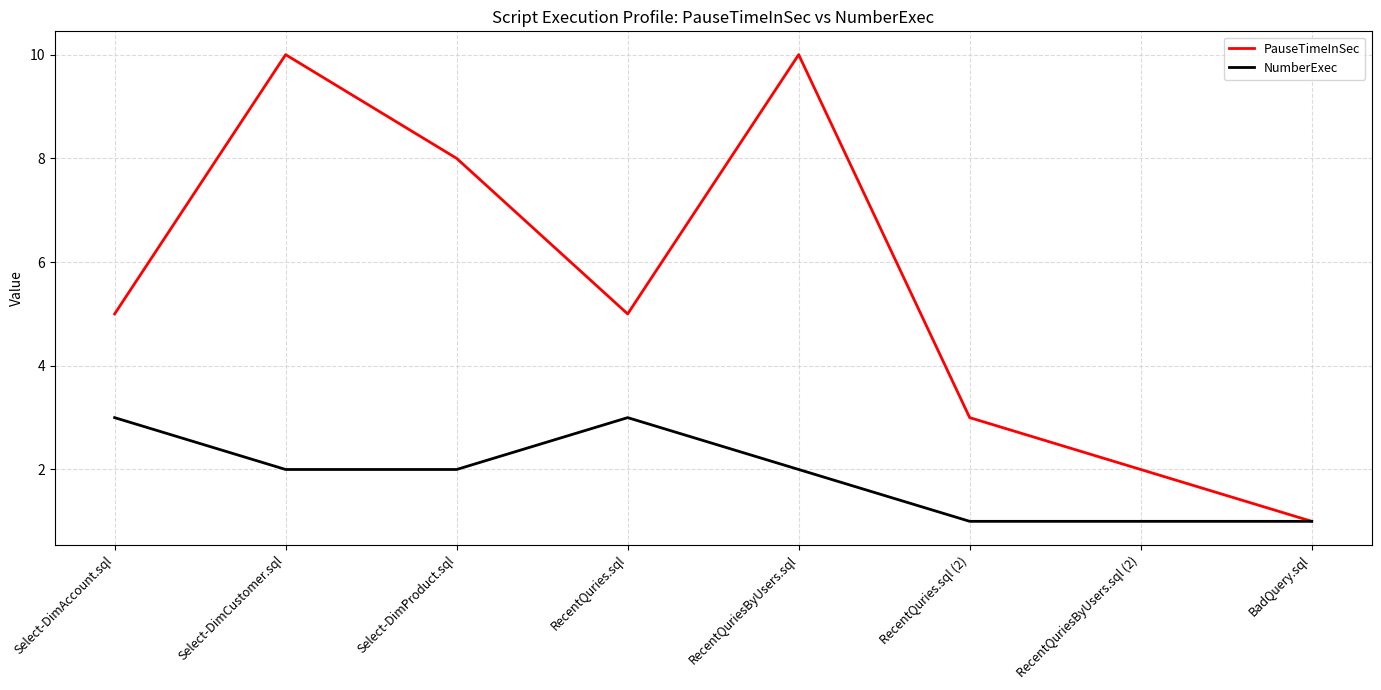

What is the sum of the PauseTimeInSec values at Select-DimAccount.sql and RecentQuries.sql?

10